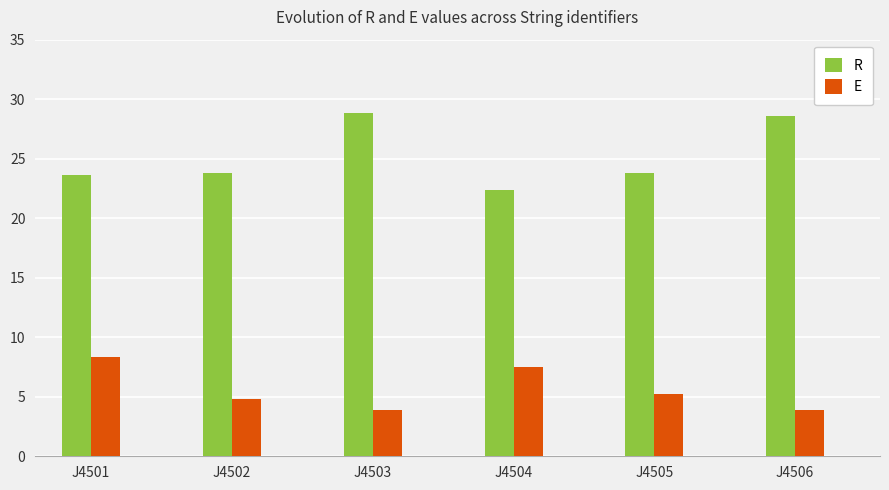

At J4504, list the series in order from largest to smallest.

R, E